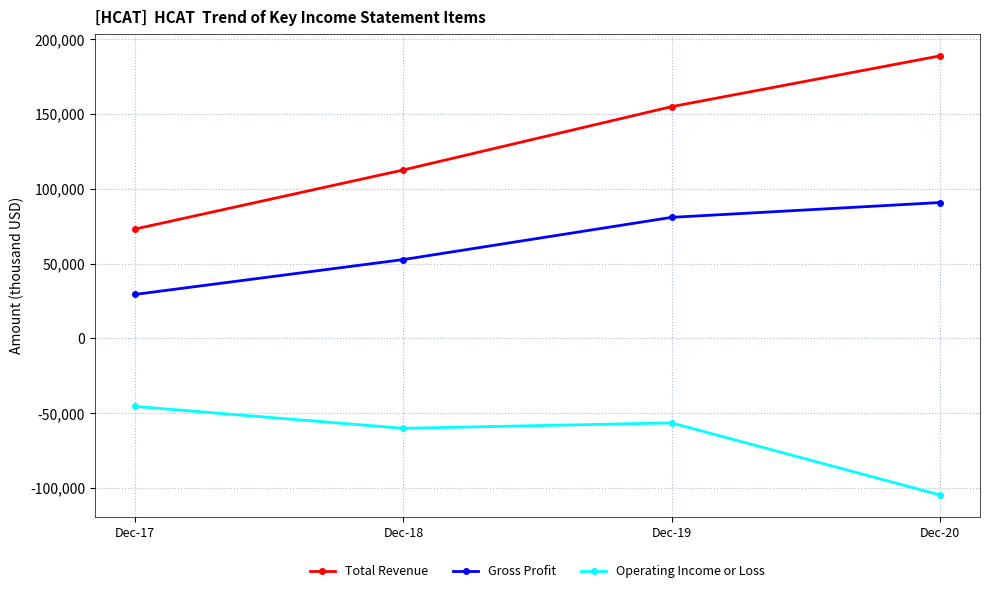

How many data points in Operating Income or Loss are less than -56500?

2